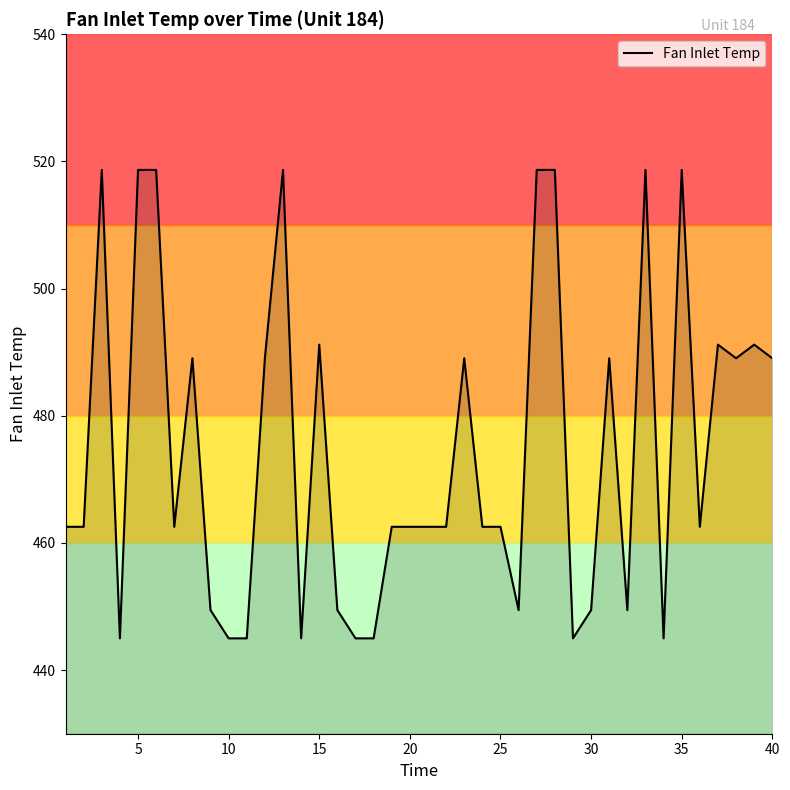

How many categories are shown in the chart?

40